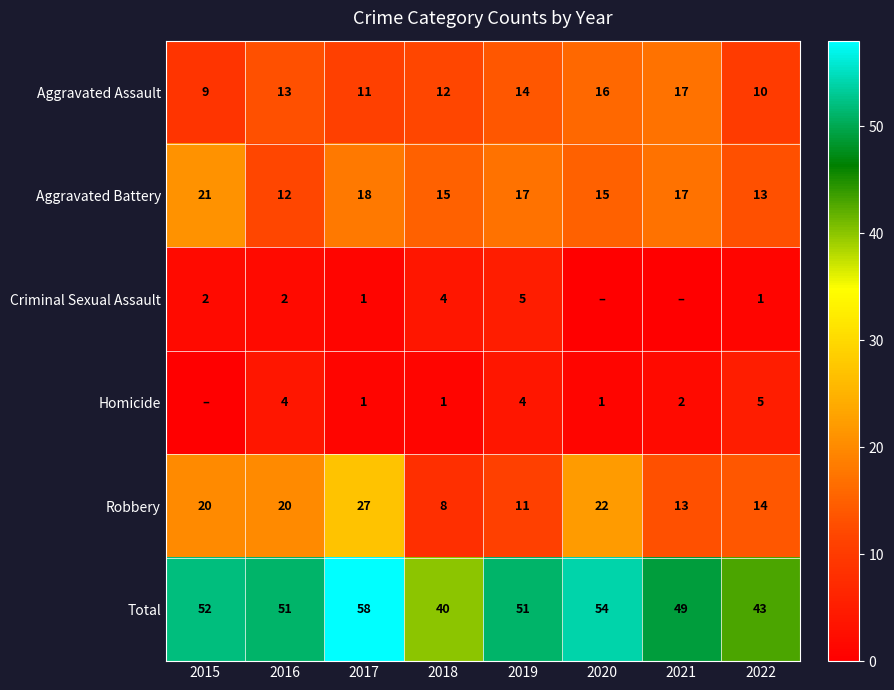

The Robbery series shows 13 at 2021. True or false?

True